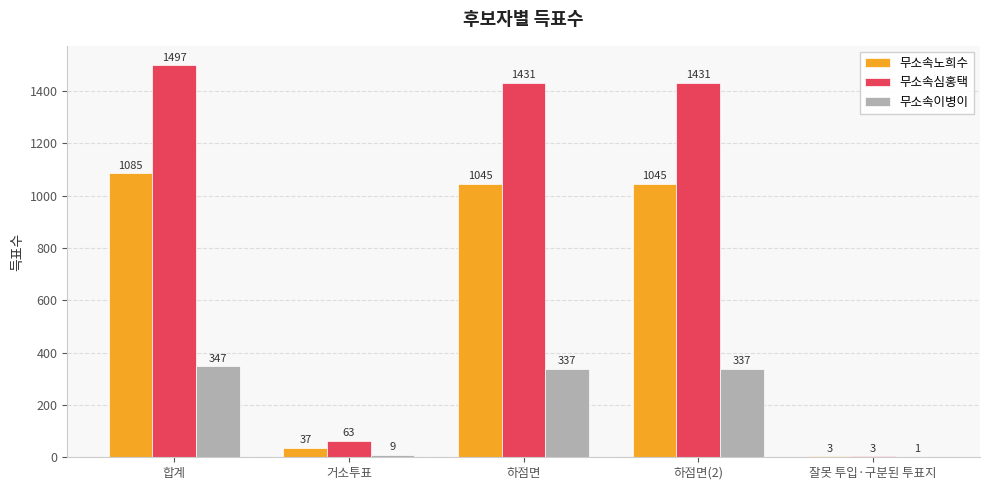

Which series changed the most between 하점면 and 잘못 투입·구분된 투표지?

무소속심홍택